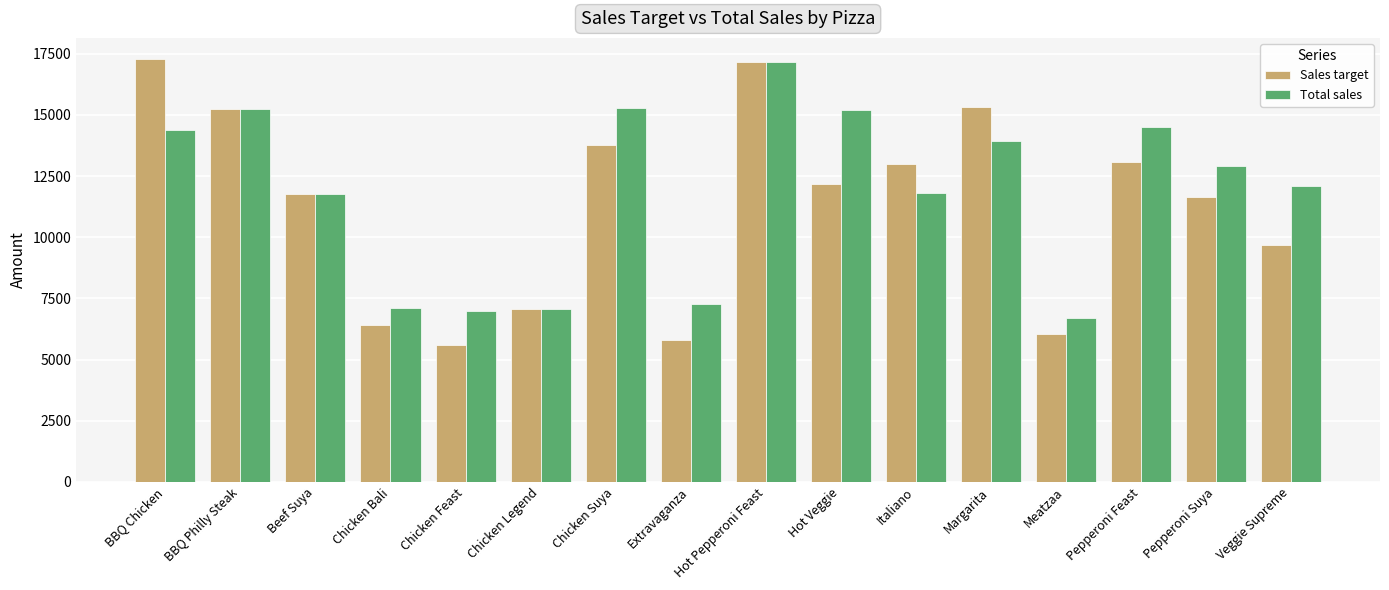

What position from the left is Chicken Suya?

7